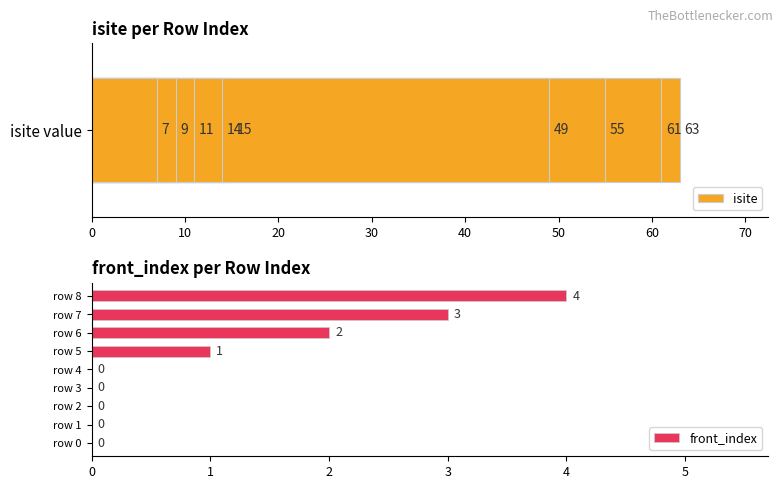

Are the bars horizontal?

Yes